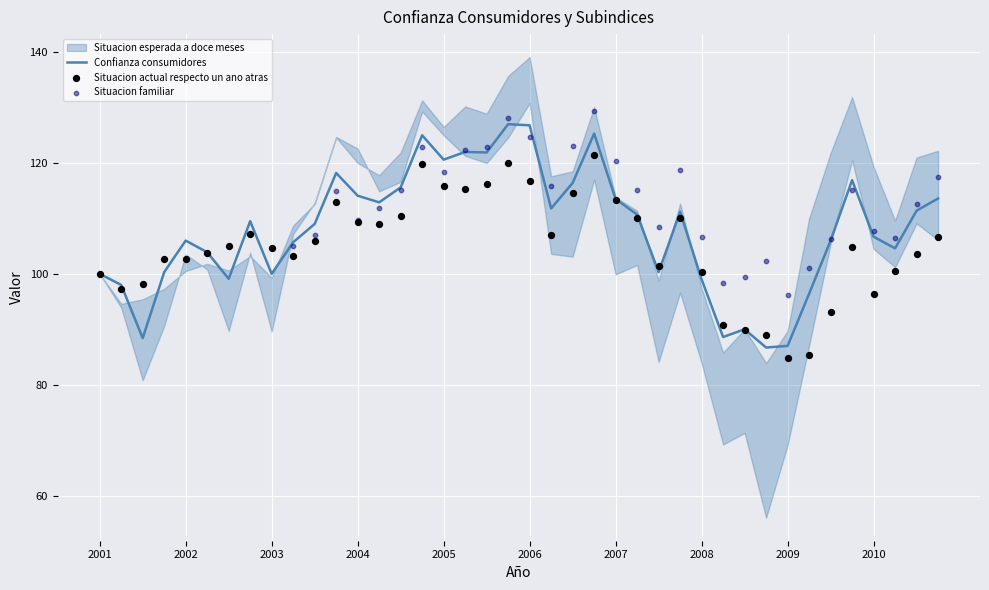

What is the total value across all series at 10?

322.0